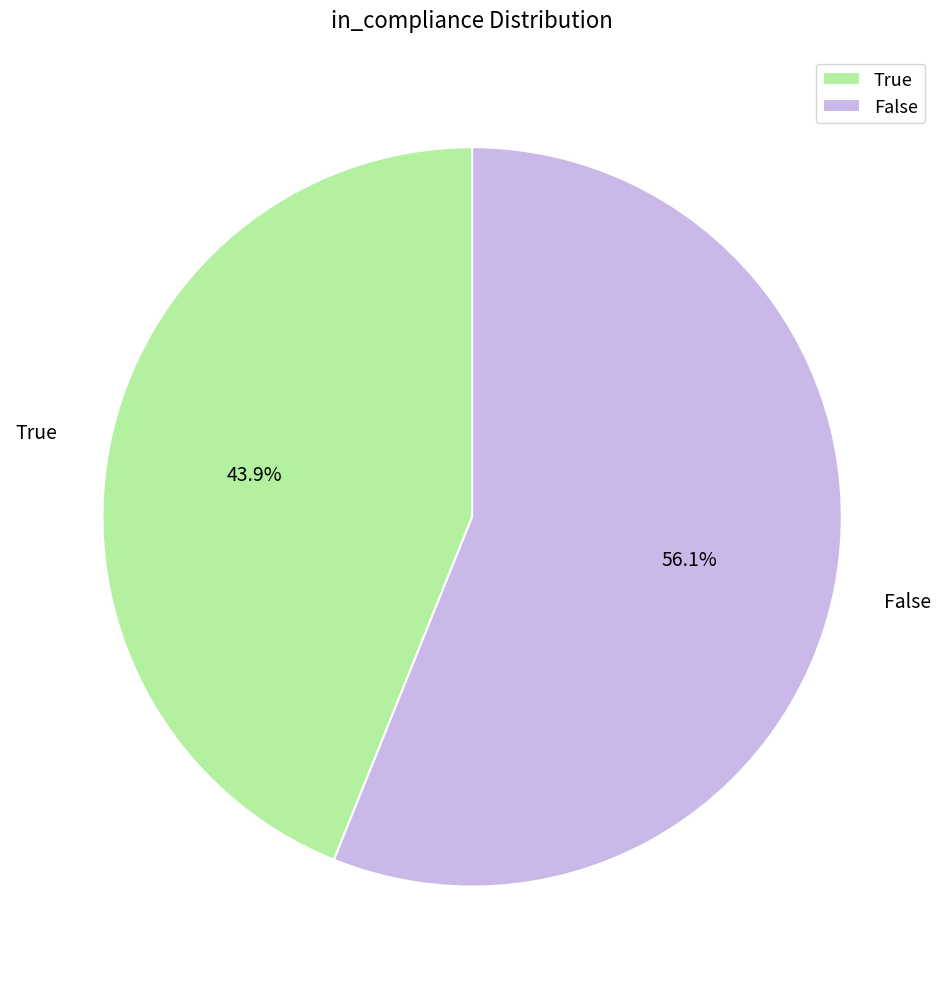

Which slice represents more than half of the pie?

False